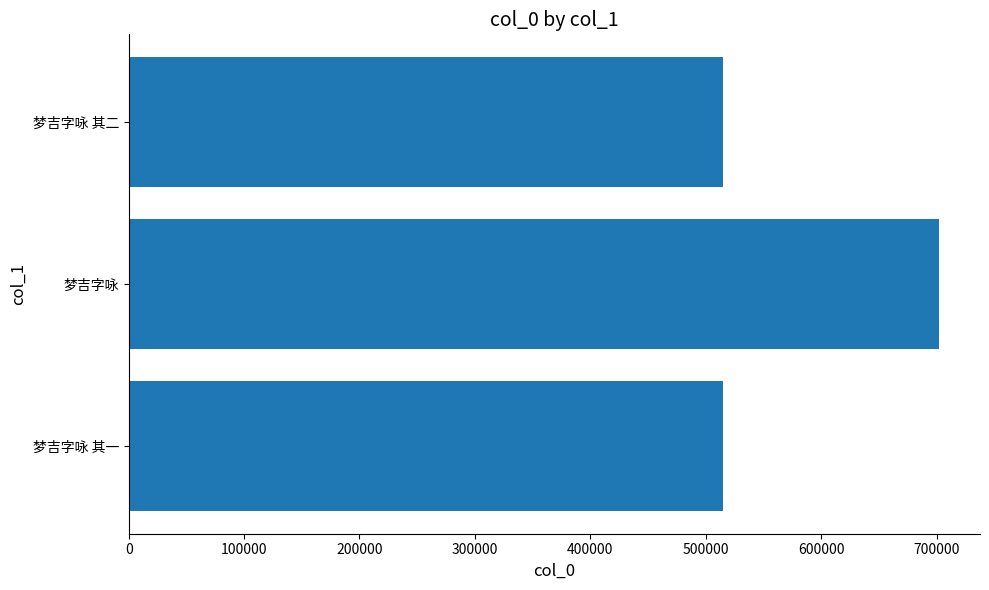

What is the difference between the maximum and second lowest values?

187398